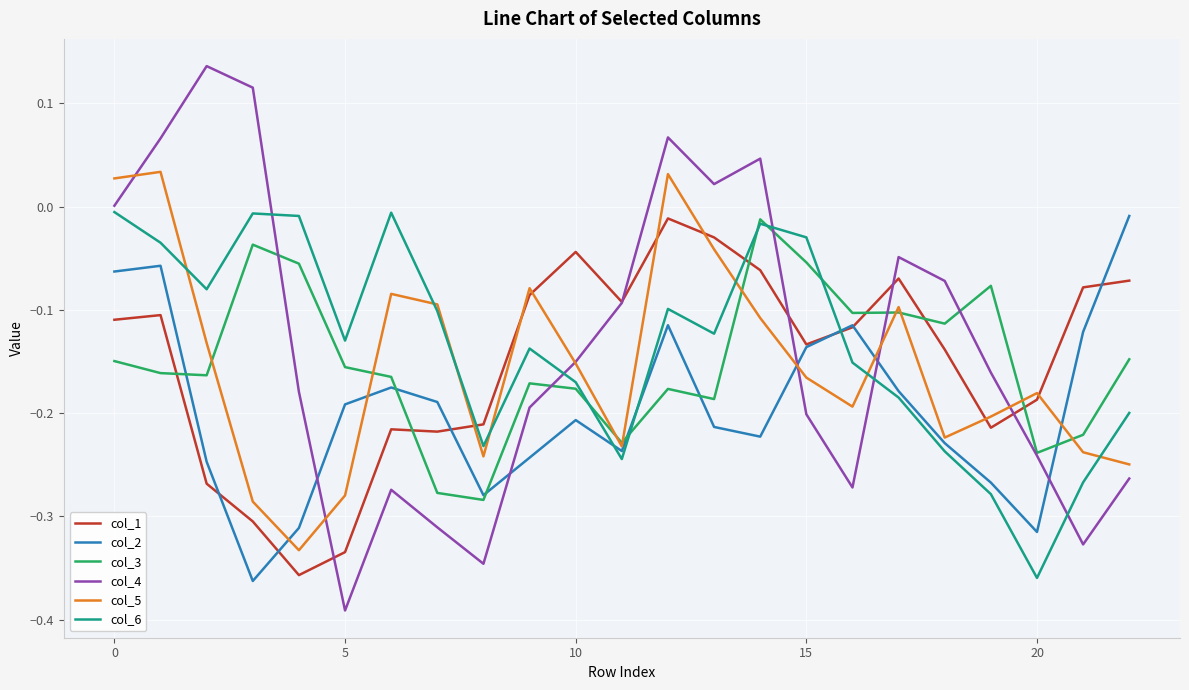

How many times do col_6 and col_2 cross each other?

3